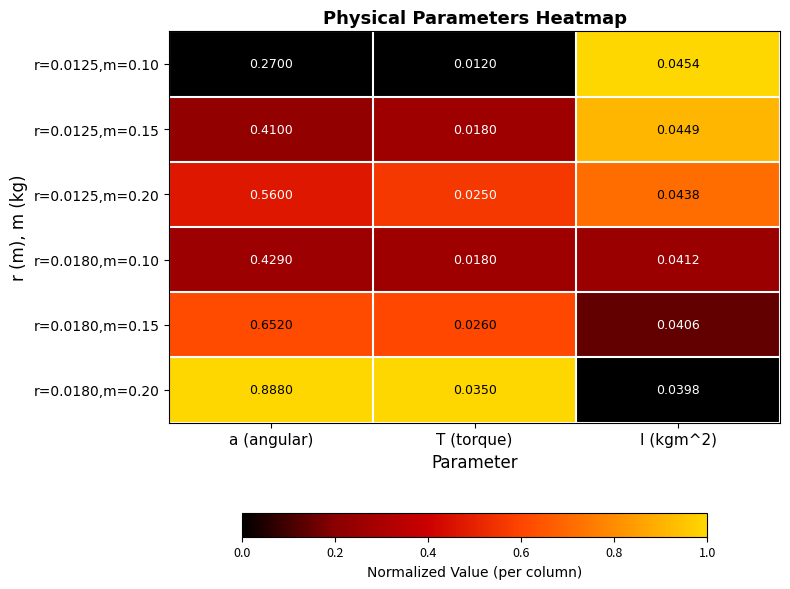

Which category has the highest value across all series?

a (angular)